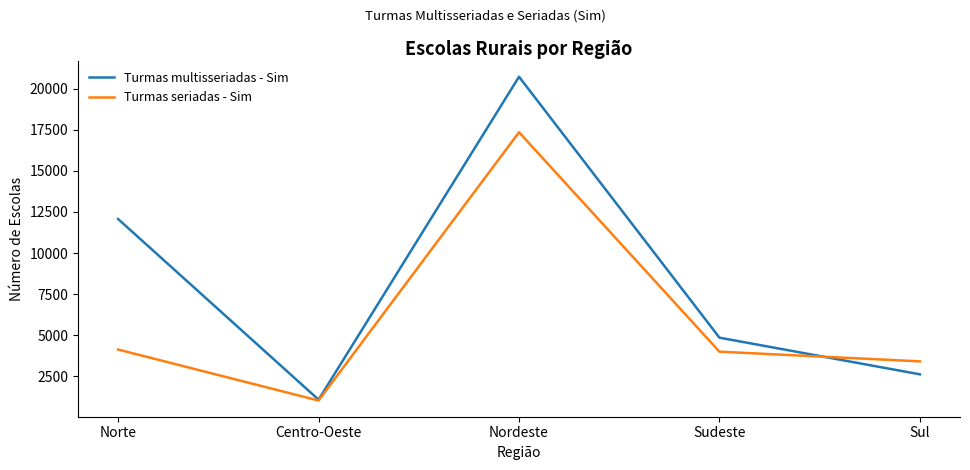

Is the value of Turmas seriadas - Sim at Norte greater than the value of Turmas multisseriadas - Sim at Centro-Oeste?

Yes